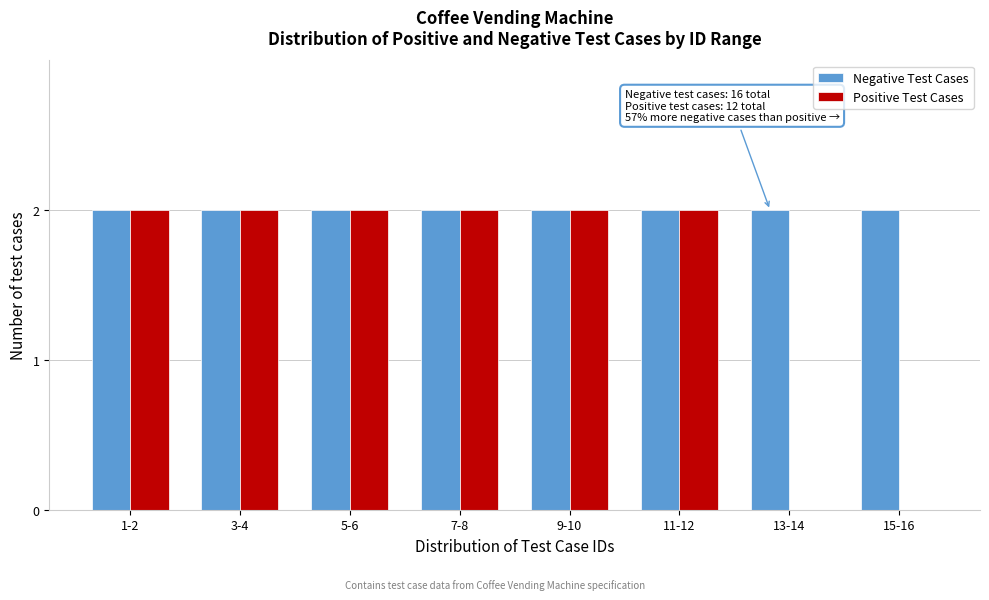

Reading right to left, what are all the values shown in this chart?

Negative Test Cases: 15-16=2	13-14=2	11-12=2	9-10=2	7-8=2	5-6=2	3-4=2	1-2=2
Positive Test Cases: 15-16=0	13-14=0	11-12=2	9-10=2	7-8=2	5-6=2	3-4=2	1-2=2